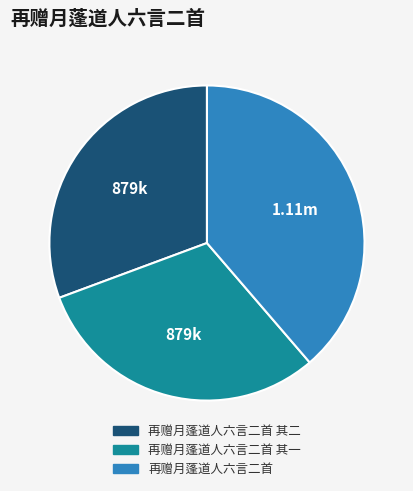

Do 再赠月蓬道人六言二首 and 再赠月蓬道人六言二首 其二 together represent more than half of the pie?

Yes